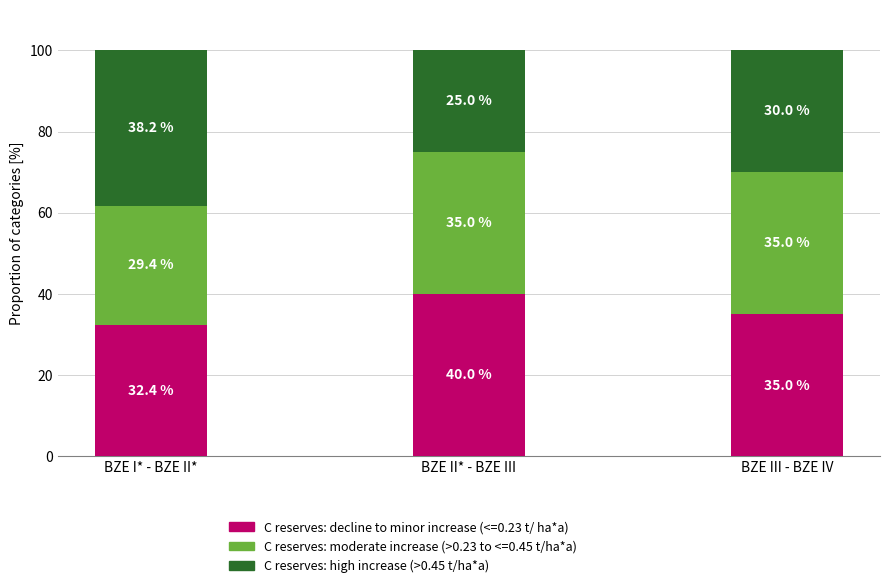

What value does the C reserves: decline to minor increase (<=0.23 t/ ha*a) series have at BZE II* - BZE III?

40.0